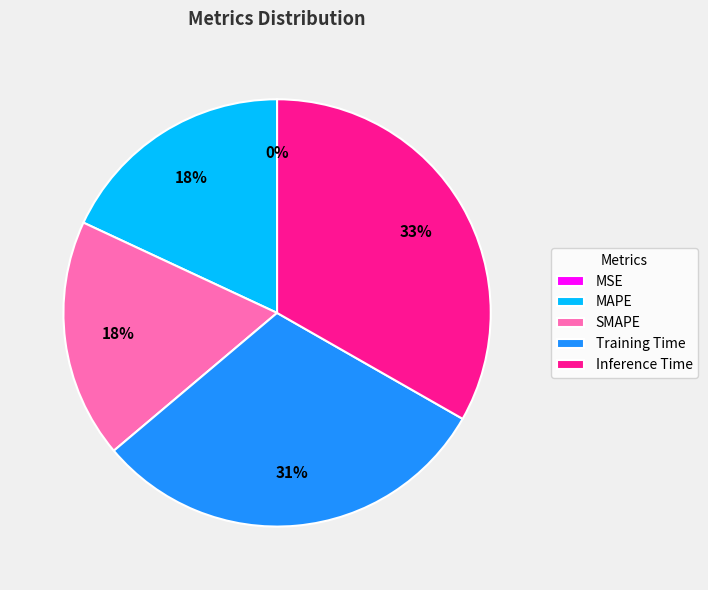

The MAPE slice represents 18% of the pie. True or false?

True